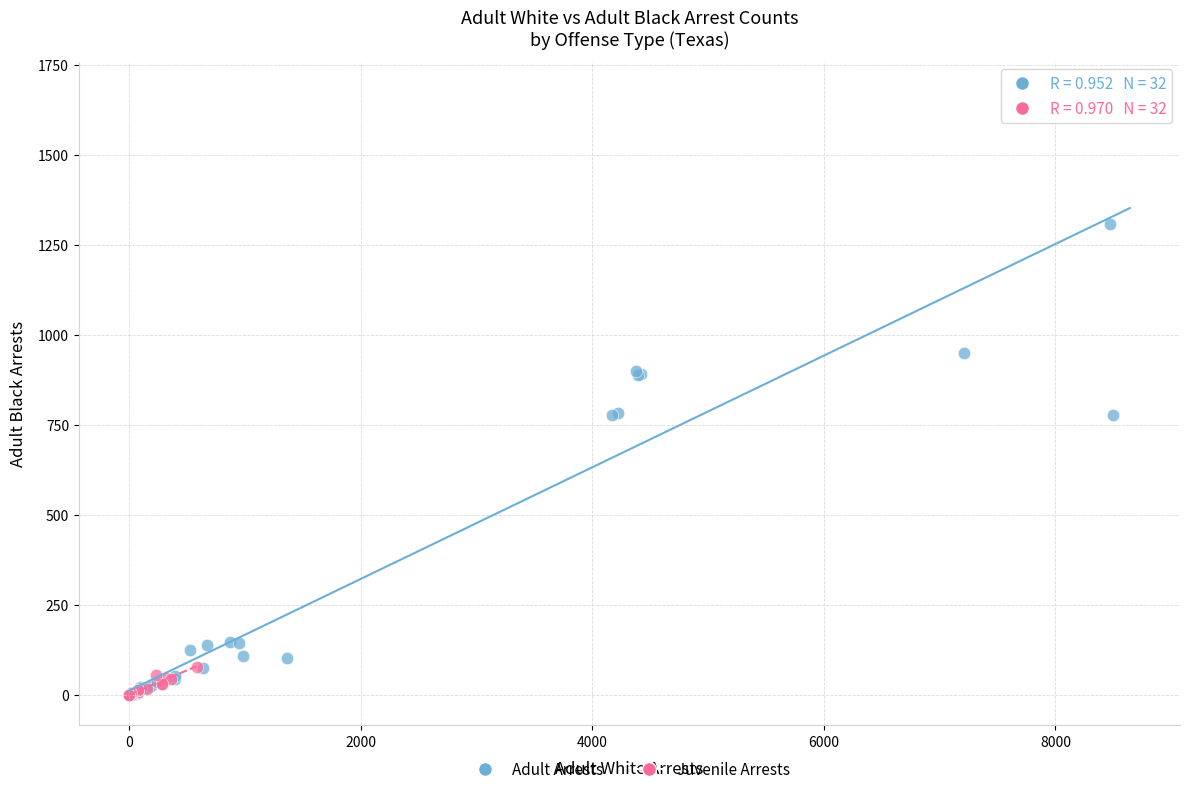

Which series has the largest Y range (max minus min)?

Adult Arrests